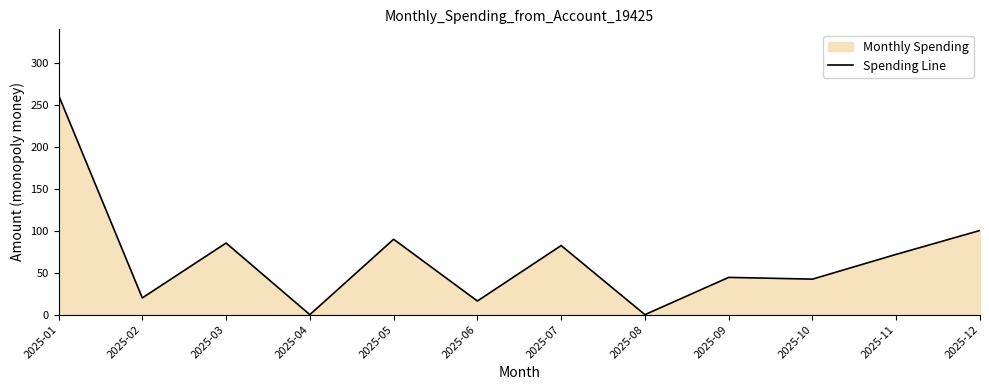

True or false: the data shows 42.4 at 2025-10.

True